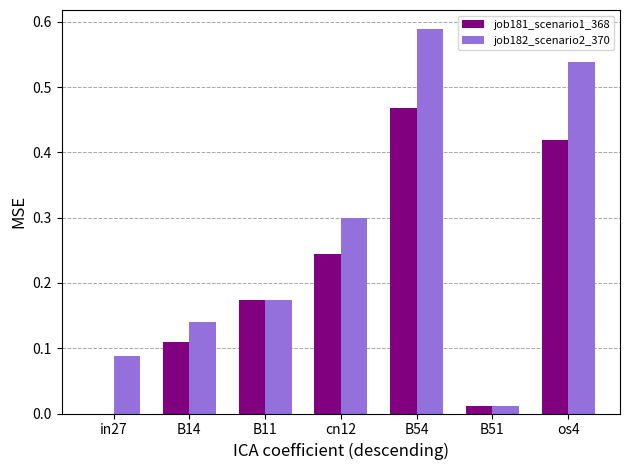

Are the bars horizontal?

No